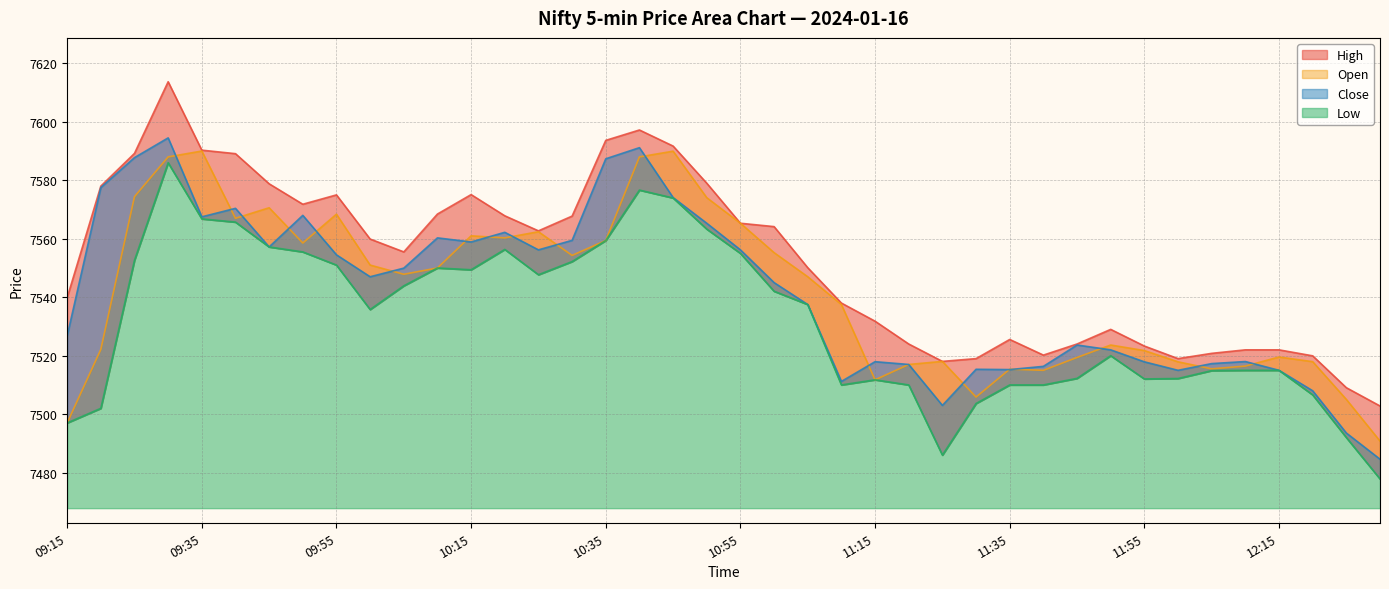

Reading left to right, list all the values displayed in this chart.

Open: 09:15=7497.0	09:20=7522.1	09:25=7574.4	09:30=7588.0	09:35=7590.0	09:40=7567.0	09:45=7570.6	09:50=7558.6	09:55=7568.4	10:00=7551.0	10:05=7547.9	10:10=7550.0	10:15=7561.0	10:20=7560.3	10:25=7562.4	10:30=7554.3	10:35=7559.4	10:40=7588.0	10:45=7589.9	10:50=7574.1	10:55=7565.3	11:00=7555.2	11:05=7547.0	11:10=7537.5	11:15=7511.8	11:20=7517.0	11:25=7518.1	11:30=7505.9	11:35=7515.4	11:40=7515.0	11:45=7519.4	11:50=7523.6	11:55=7521.8	12:00=7517.9	12:05=7515.5	12:10=7516.4	12:15=7519.6	12:20=7517.9	12:25=7505.1	12:30=7490.8
Close: 09:15=7526.8	09:20=7577.5	09:25=7587.8	09:30=7594.5	09:35=7567.5	09:40=7570.4	09:45=7557.2	09:50=7568.0	09:55=7554.5	10:00=7547.0	10:05=7549.9	10:10=7560.3	10:15=7558.9	10:20=7562.2	10:25=7556.2	10:30=7559.4	10:35=7587.4	10:40=7591.1	10:45=7574.1	10:50=7565.3	10:55=7556.2	11:00=7545.0	11:05=7537.5	11:10=7511.2	11:15=7517.9	11:20=7517.0	11:25=7503.0	11:30=7515.4	11:35=7515.2	11:40=7516.4	11:45=7523.6	11:50=7522.0	11:55=7517.9	12:00=7515.0	12:05=7517.3	12:10=7518.0	12:15=7515.0	12:20=7508.0	12:25=7493.6	12:30=7484.6
High: 09:15=7539.9	09:20=7578.0	09:25=7589.2	09:30=7613.7	09:35=7590.3	09:40=7589.1	09:45=7578.8	09:50=7571.8	09:55=7575.0	10:00=7559.9	10:05=7555.5	10:10=7568.4	10:15=7575.1	10:20=7567.9	10:25=7562.7	10:30=7567.8	10:35=7593.6	10:40=7597.2	10:45=7591.7	10:50=7579.0	10:55=7565.3	11:00=7564.1	11:05=7550.1	11:10=7538.0	11:15=7531.8	11:20=7524.0	11:25=7518.1	11:30=7519.0	11:35=7525.6	11:40=7520.2	11:45=7524.0	11:50=7529.0	11:55=7523.3	12:00=7519.0	12:05=7520.8	12:10=7522.0	12:15=7522.0	12:20=7519.9	12:25=7509.1	12:30=7502.8
Low: 09:15=7497.0	09:20=7502.0	09:25=7552.6	09:30=7586.0	09:35=7566.8	09:40=7565.7	09:45=7557.2	09:50=7555.5	09:55=7551.0	10:00=7535.8	10:05=7543.9	10:10=7550.0	10:15=7549.4	10:20=7556.4	10:25=7547.7	10:30=7552.2	10:35=7559.4	10:40=7576.6	10:45=7573.9	10:50=7563.3	10:55=7555.0	11:00=7542.1	11:05=7537.5	11:10=7510.0	11:15=7511.8	11:20=7510.0	11:25=7486.0	11:30=7503.6	11:35=7510.0	11:40=7510.0	11:45=7512.2	11:50=7520.0	11:55=7512.1	12:00=7512.2	12:05=7514.9	12:10=7515.0	12:15=7515.0	12:20=7506.6	12:25=7492.0	12:30=7477.9